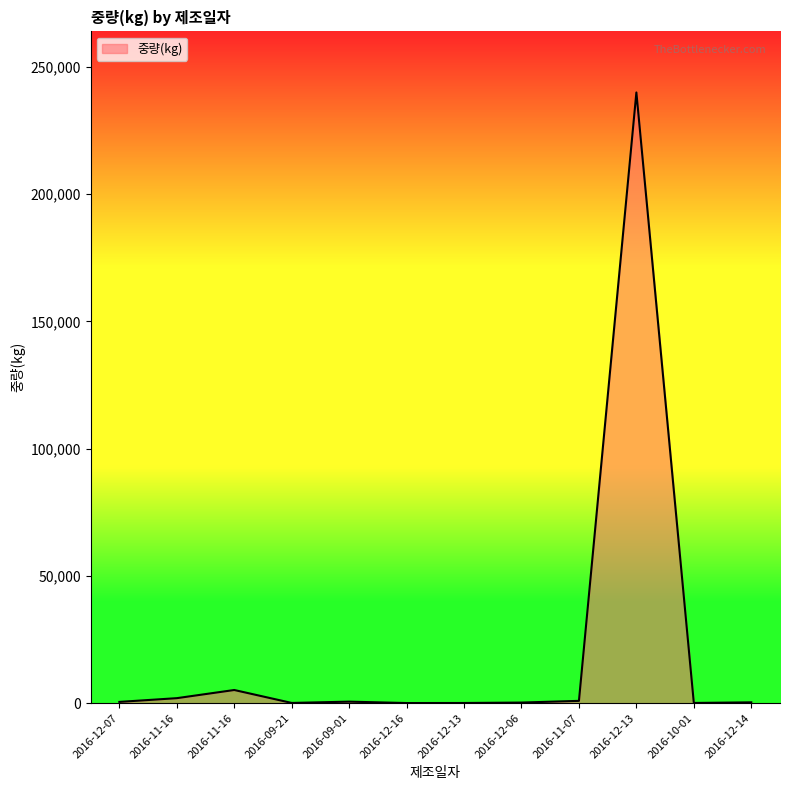

Reading left to right, what are all the values shown in this chart?

2016-12-07=500	2016-11-16=1967	2016-11-16=5175	2016-09-21=90	2016-09-01=600	2016-12-16=52	2016-12-13=72	2016-12-06=238	2016-11-07=909	2016-12-13=240000	2016-10-01=84	2016-12-14=324